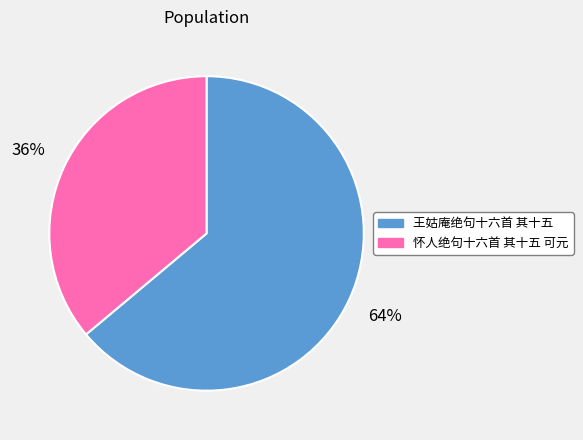

Between 怀人绝句十六首 其十五 可元 and 王姑庵绝句十六首 其十五, which is larger?

王姑庵绝句十六首 其十五